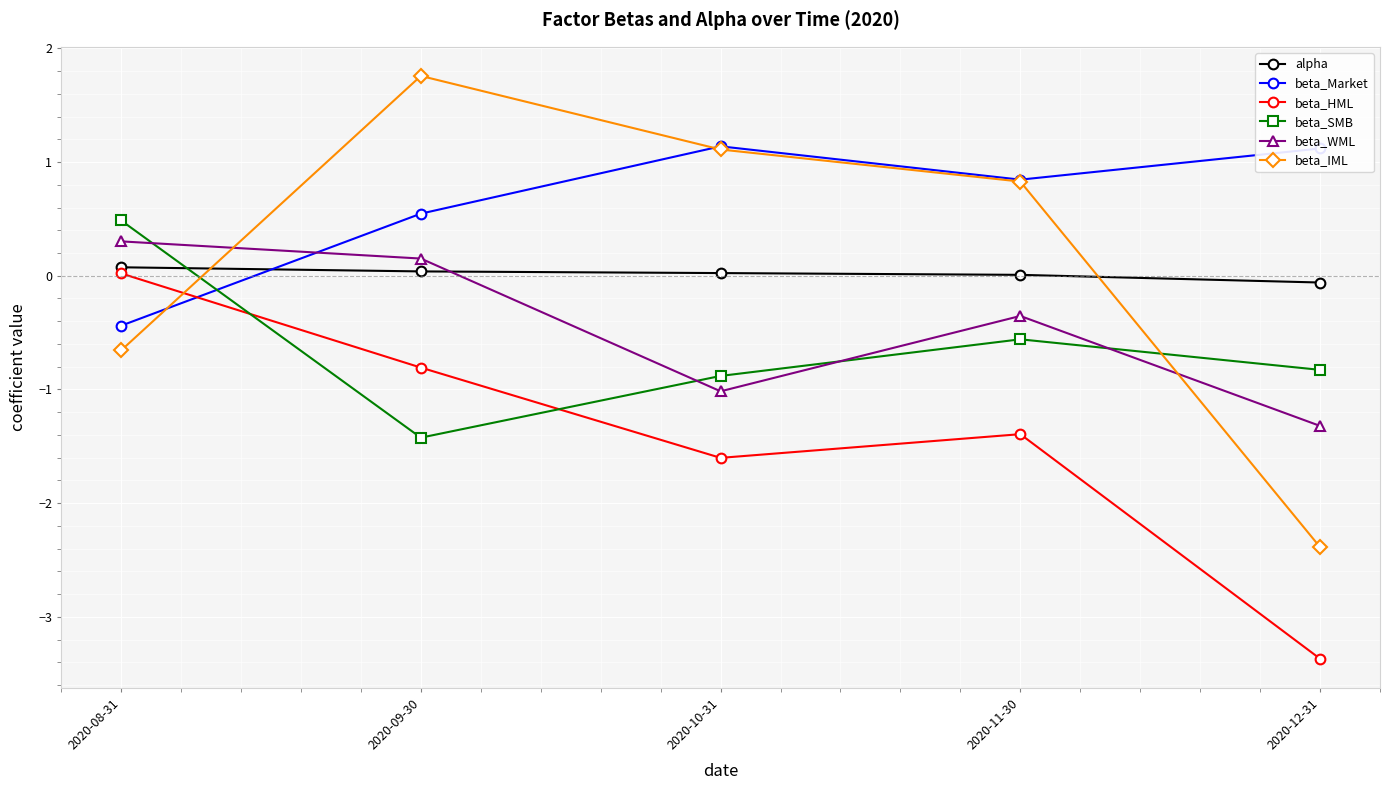

Between which two adjacent categories do beta_IML and beta_Market first intersect?

2020-08-31 and 2020-09-30